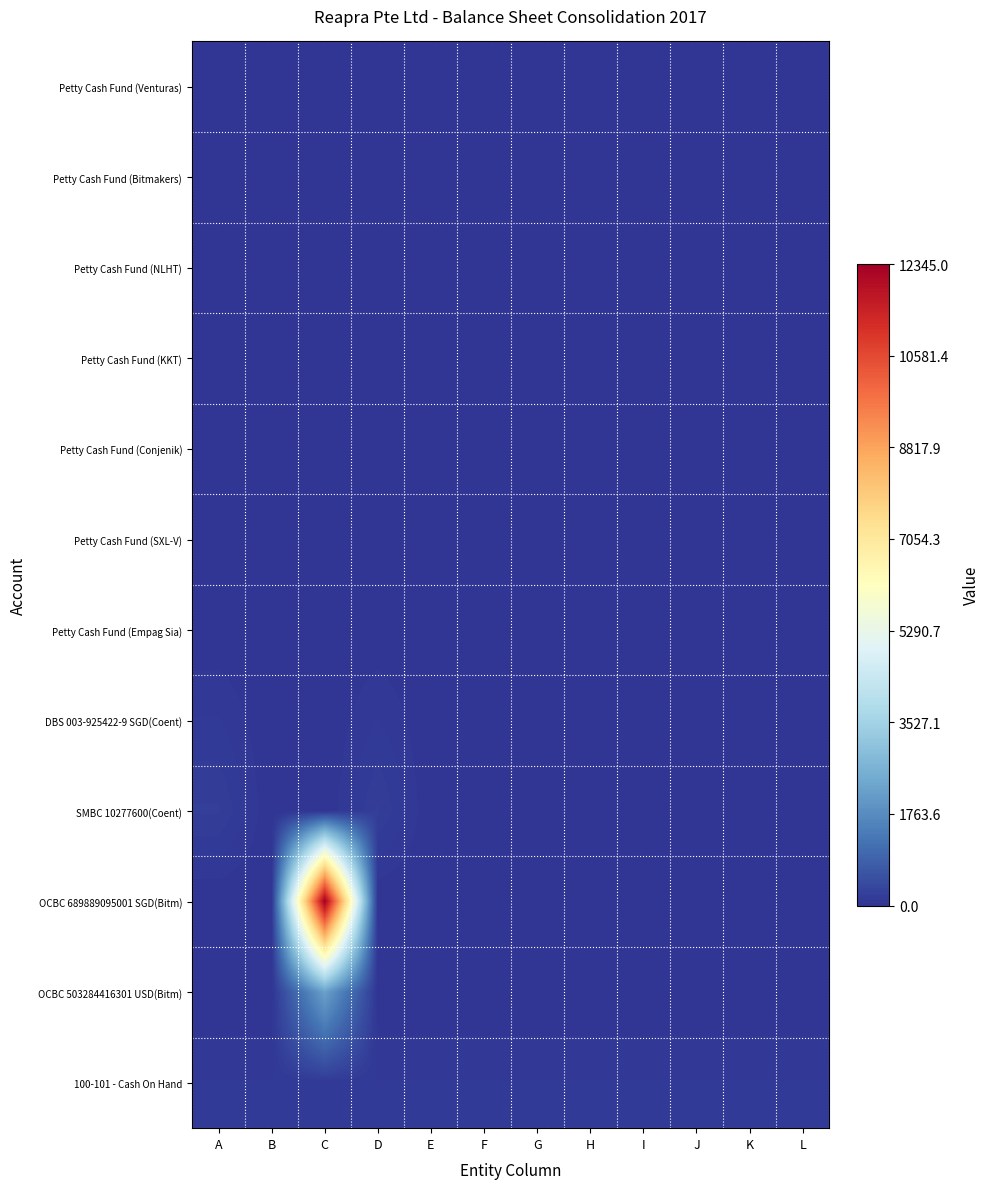

At how many categories does at least one series exceed 2901?

1